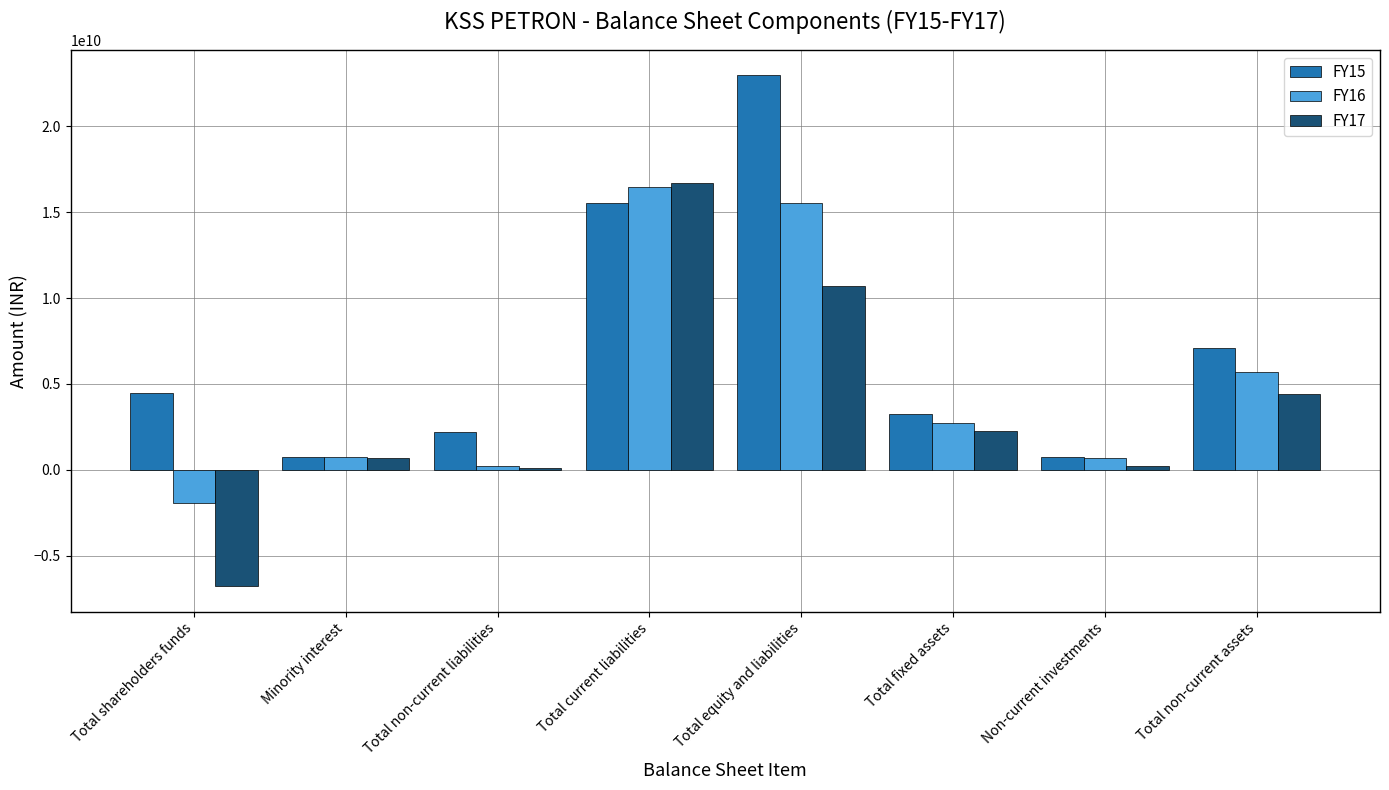

Which category has the highest value across all series?

Total equity and liabilities